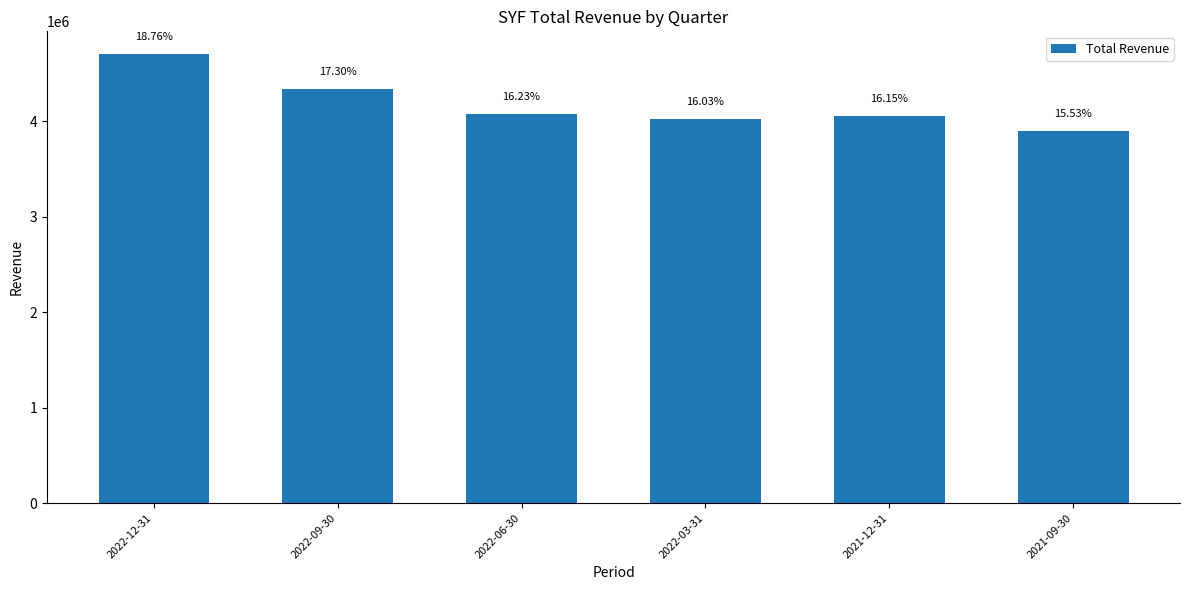

Reading left to right, list all the values displayed in this chart.

4708000	4342000	4074000	4022000	4053000	3898000